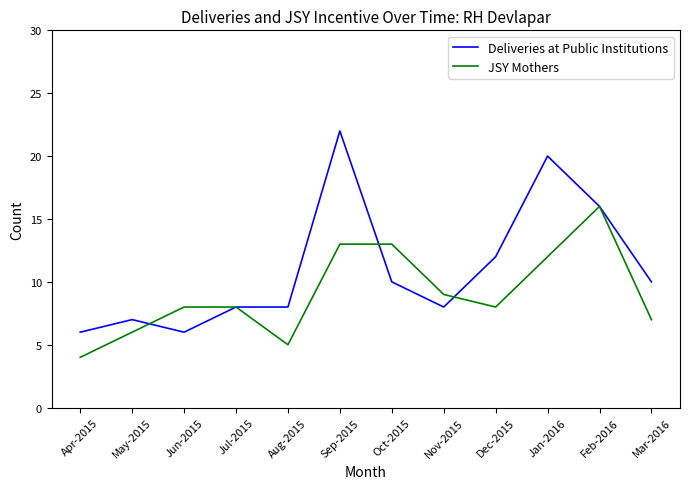

What is the total value across all series at Dec-2015?

20